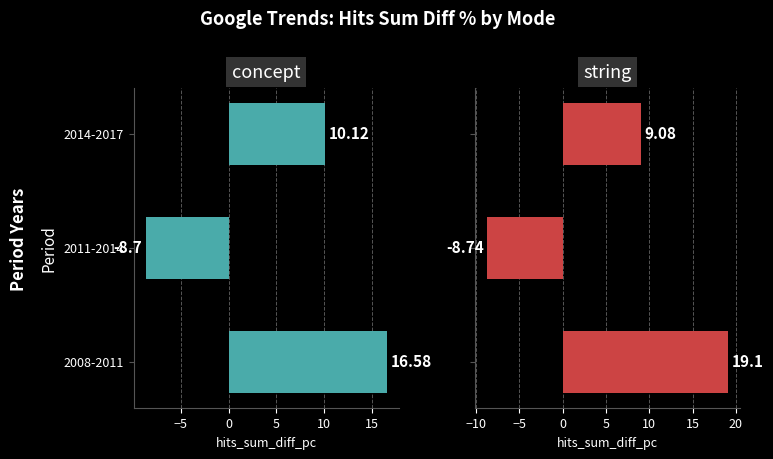

The value of concept at 2008-2011 is 16.6. True or false?

True